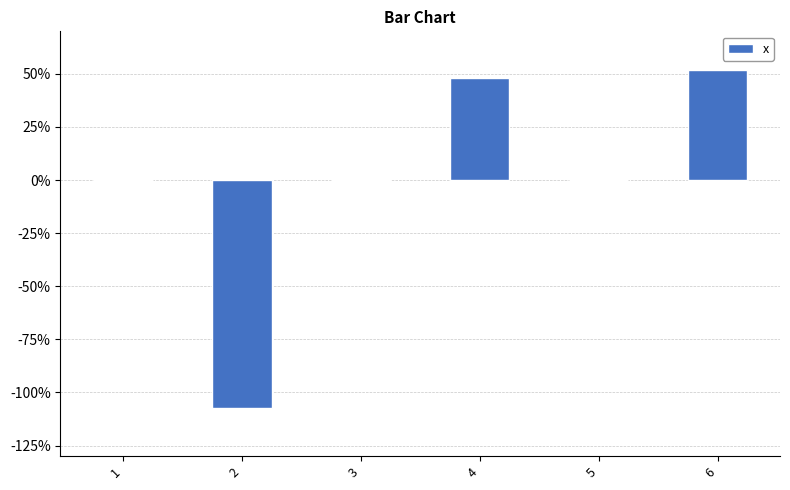

Are the bars horizontal?

No